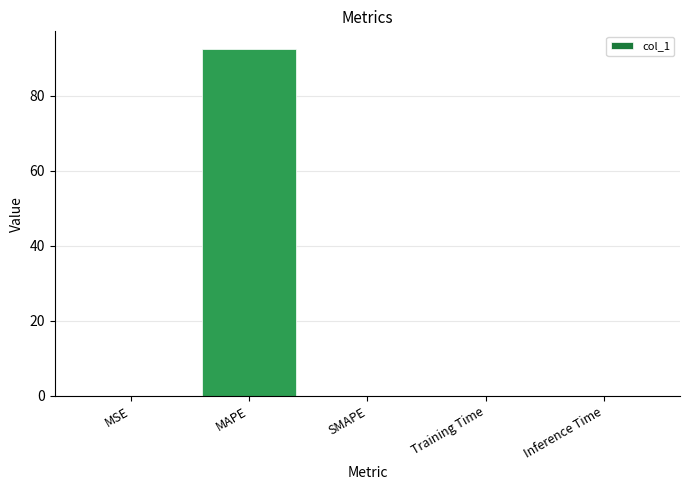

True or false: the data shows 0.0 at MSE.

True